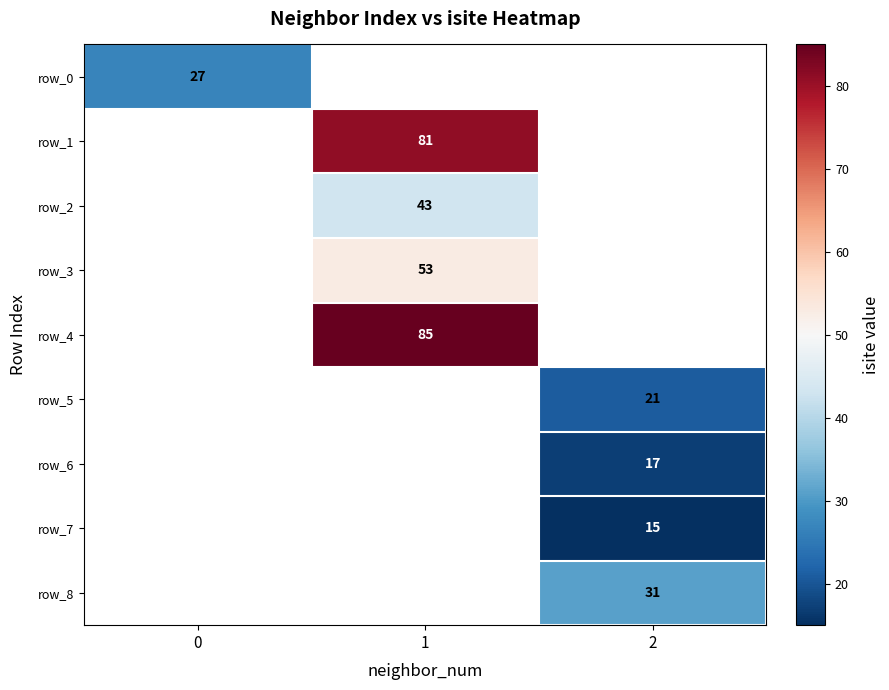

How many series are shown in this chart?

9